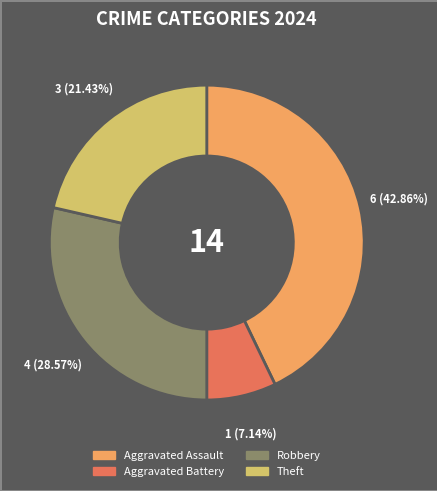

To the nearest percent, what percentage of the pie is Theft?

21%